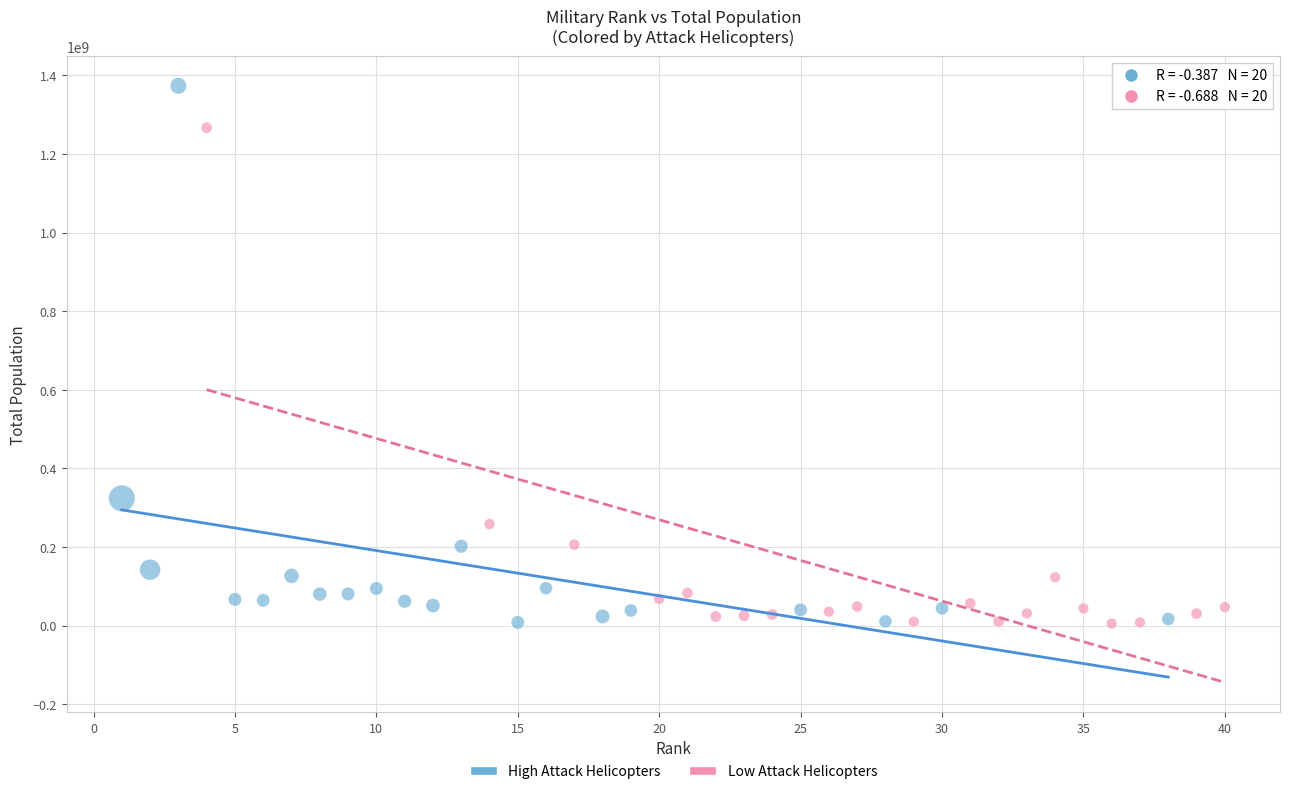

Which series contains the highest Y value?

High Attack Helicopters